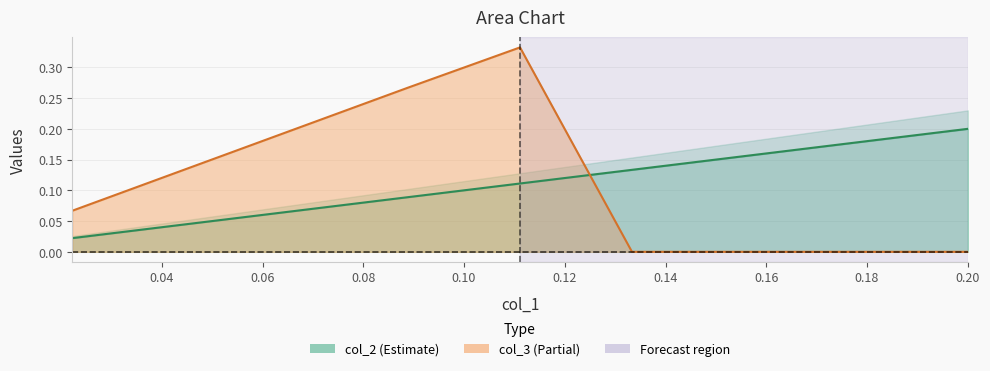

What is the highest value of the col_2 series?

0.2